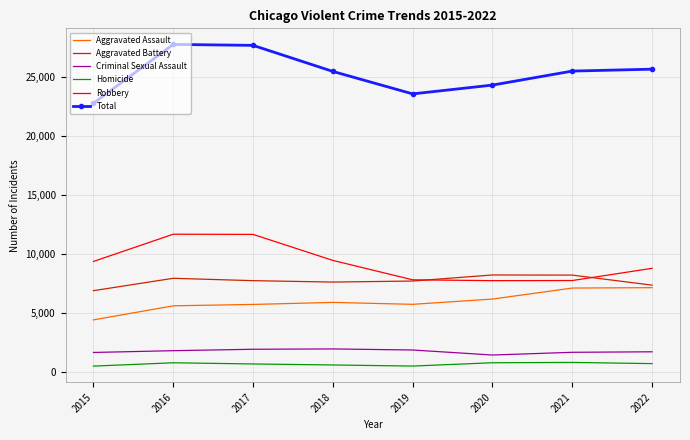

What is the sum of the Total values at 2015 and 2022?

48385